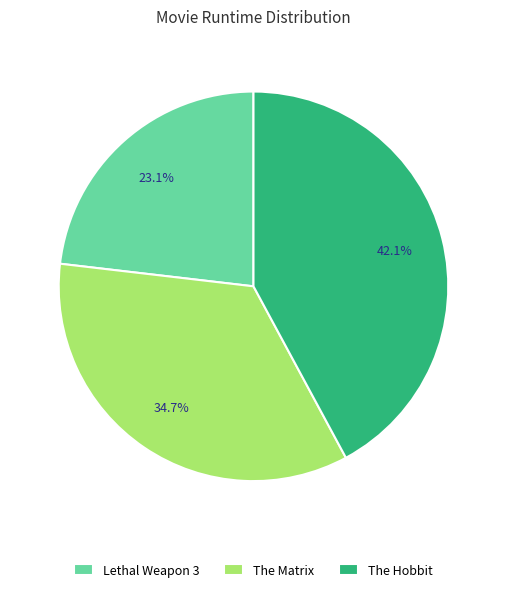

Count the number of slices in the pie.

3